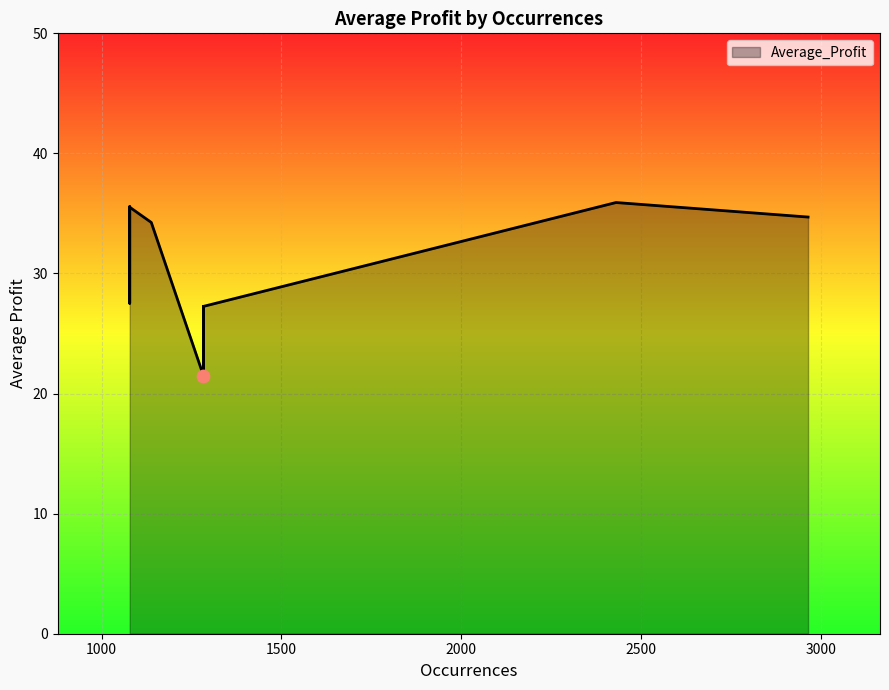

Approximately how many times larger is the value at 2430 compared to 2430?

1.0